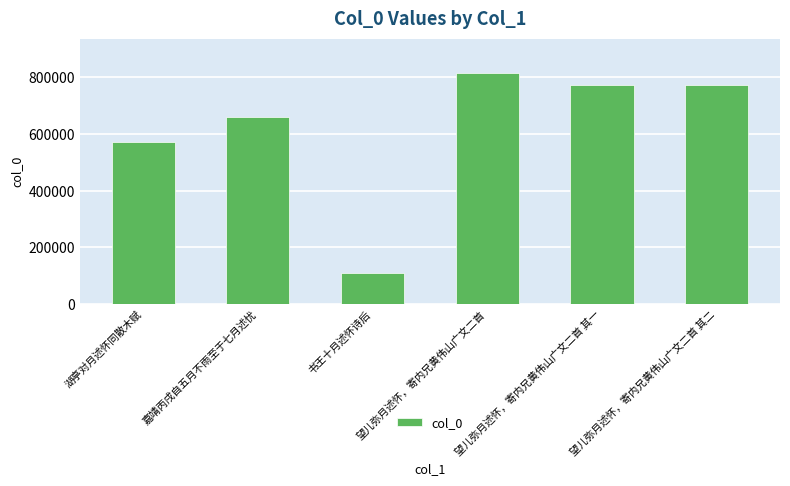

Which category has the highest value across all series?

望儿弥月述怀，寄内兄黄伟山广文二首